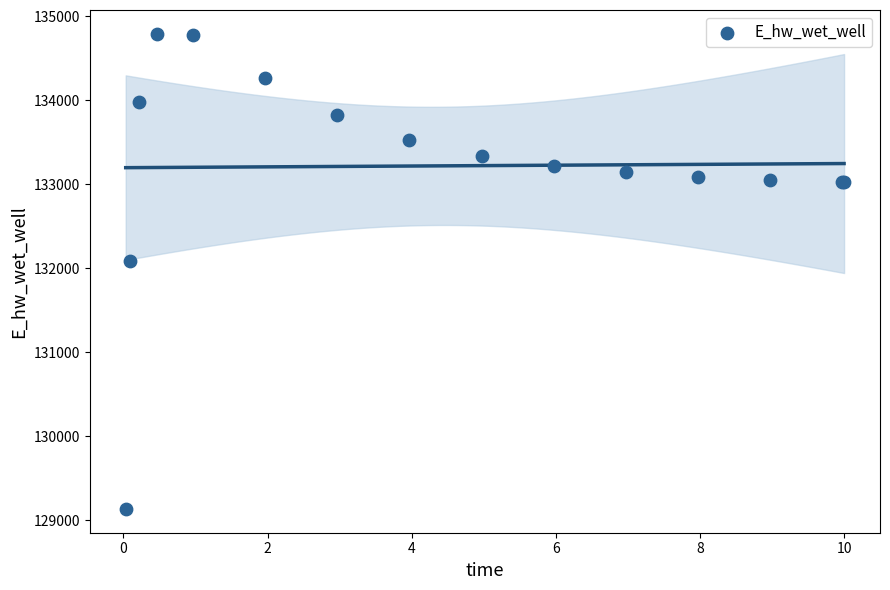

What Y value in the scatter plot is closest to 131962?

132086.3